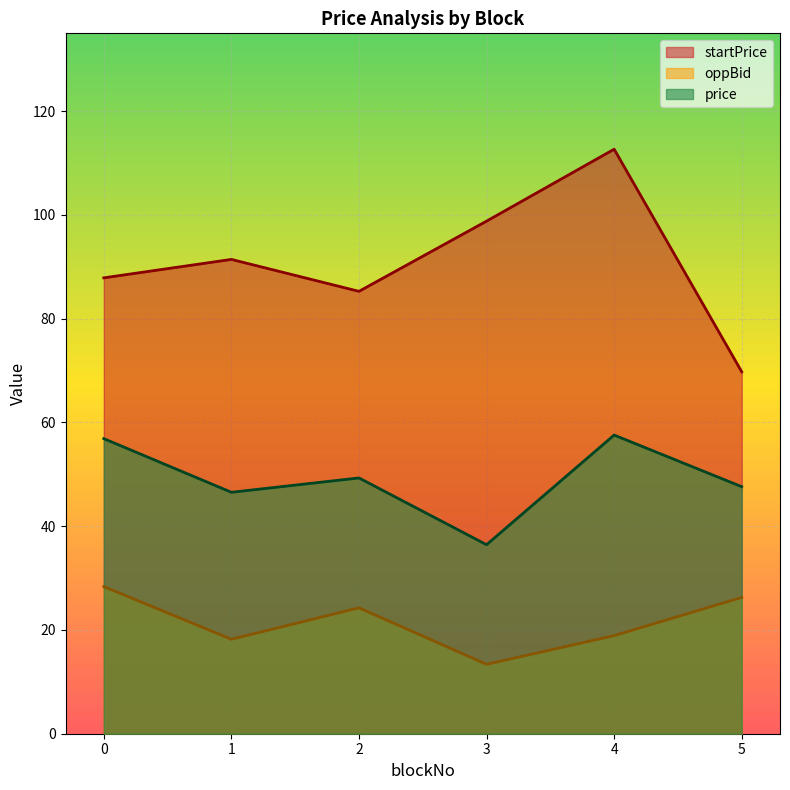

How many data points does each series have?

6